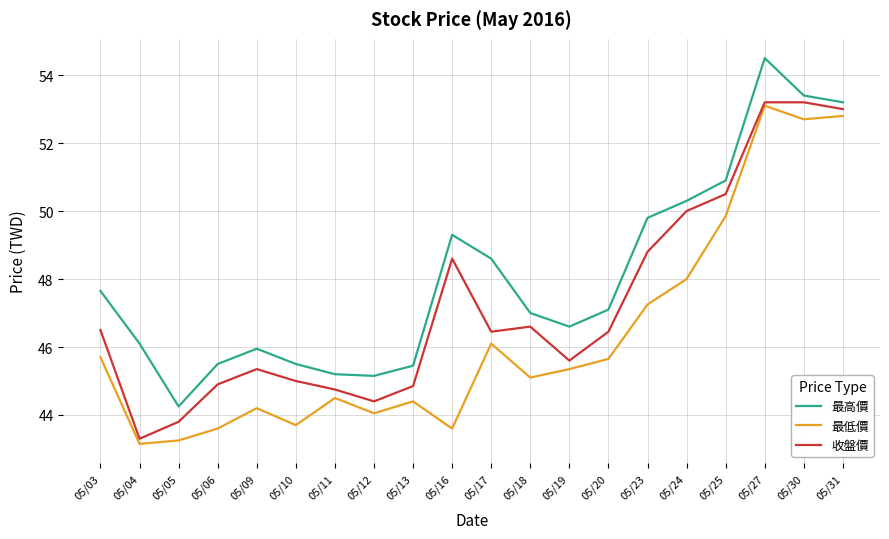

What is the difference between the highest and lowest values at 05/16?

5.7